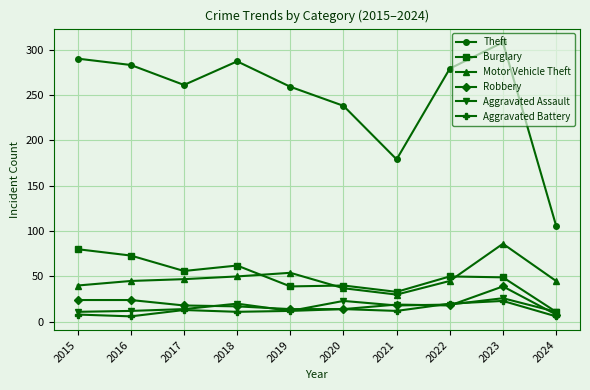

Which series has the widest spread of values?

Theft